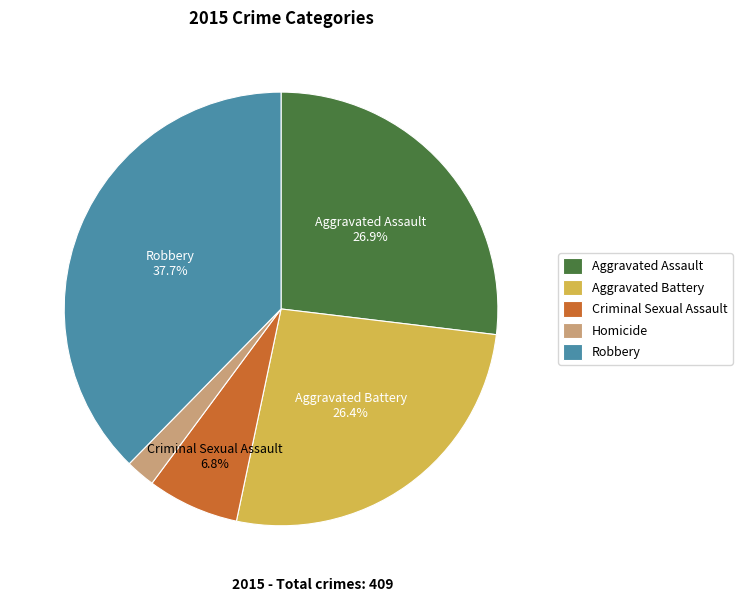

How many segments does this pie chart have?

5